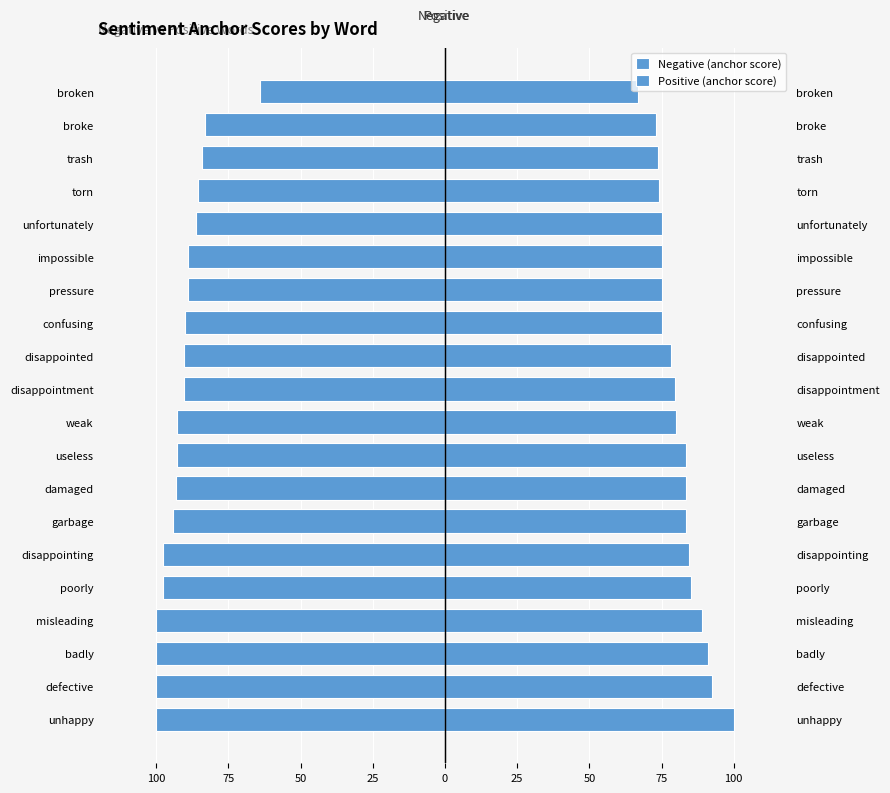

List the series in order of their peak value, lowest first.

Negative (anchor score), Positive (anchor score)